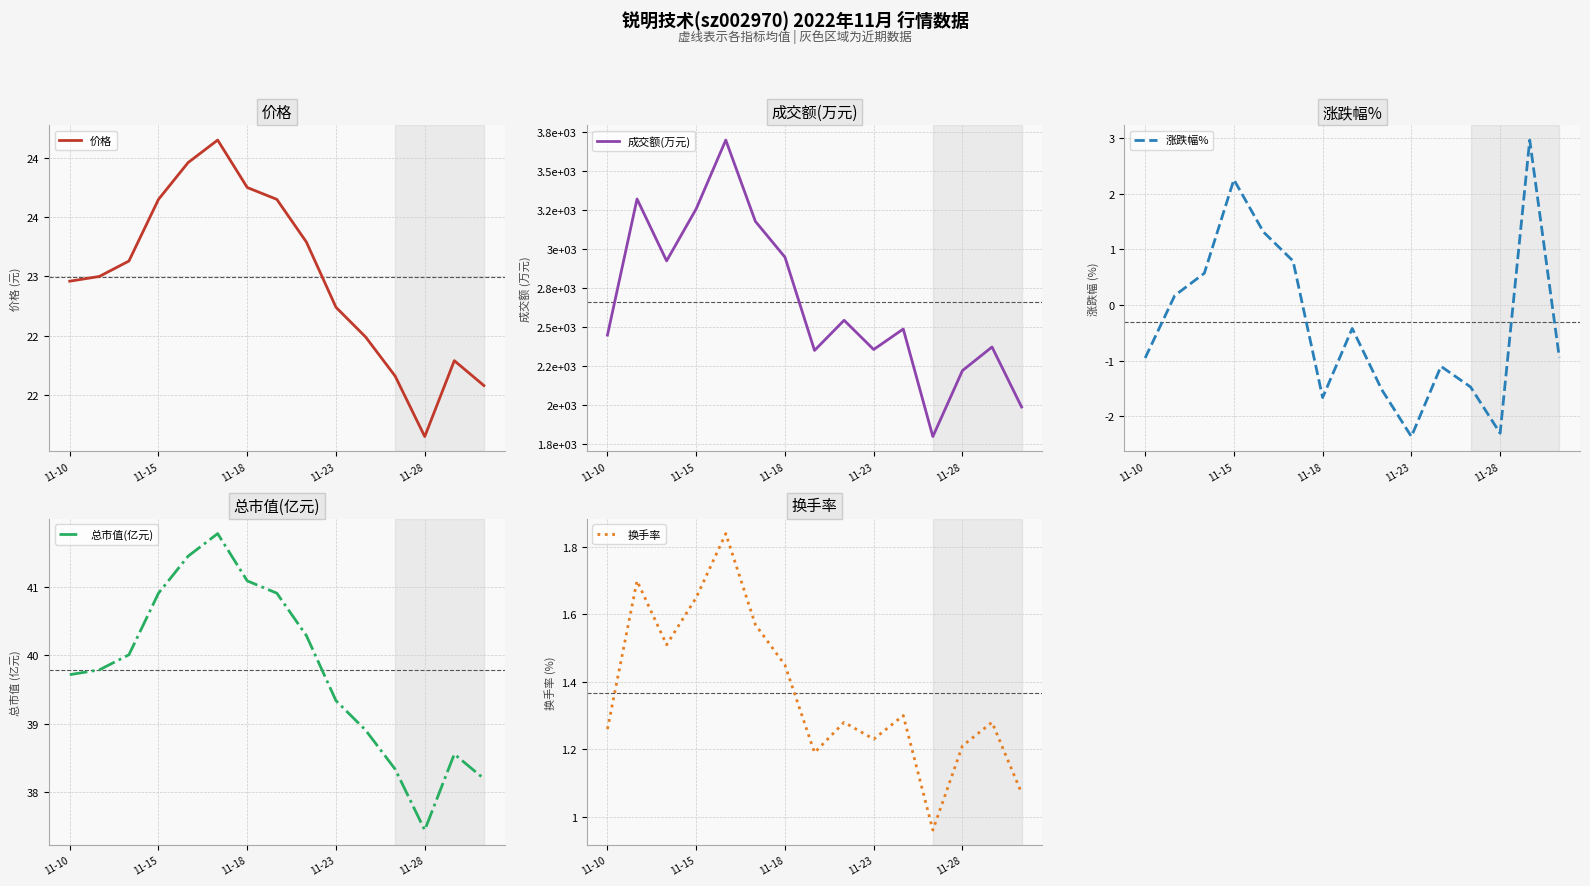

What is the maximum value for 涨跌幅%?

3.0